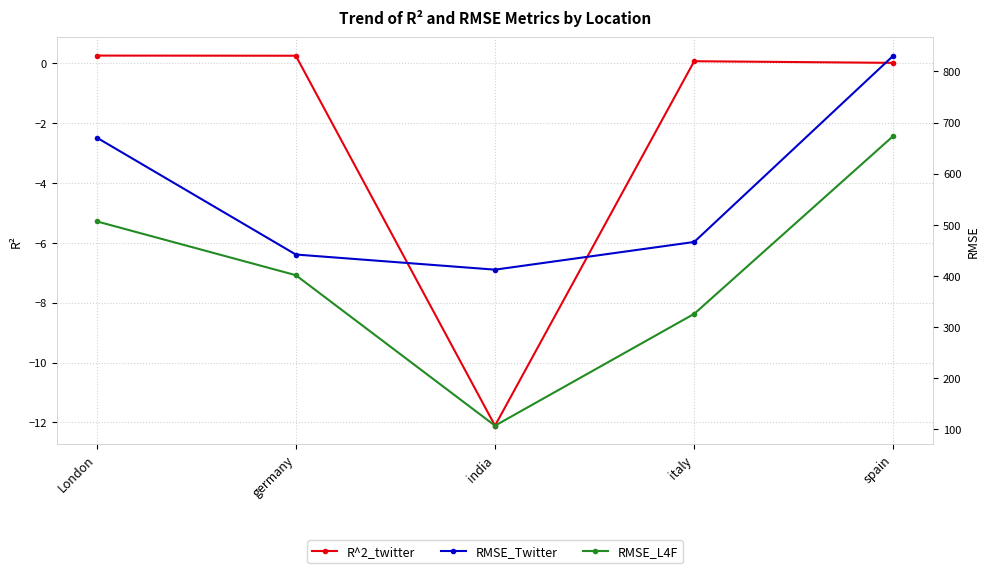

At which category is the sum across all series the highest?

spain